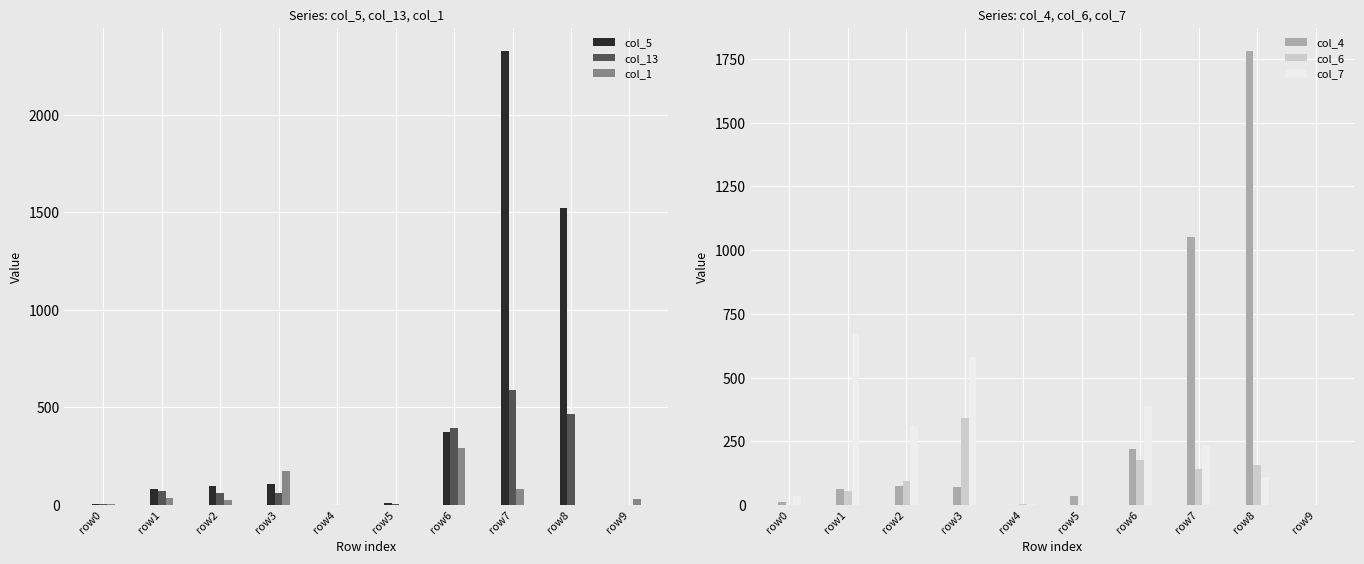

How many data points in col_13 are less than 64?

5